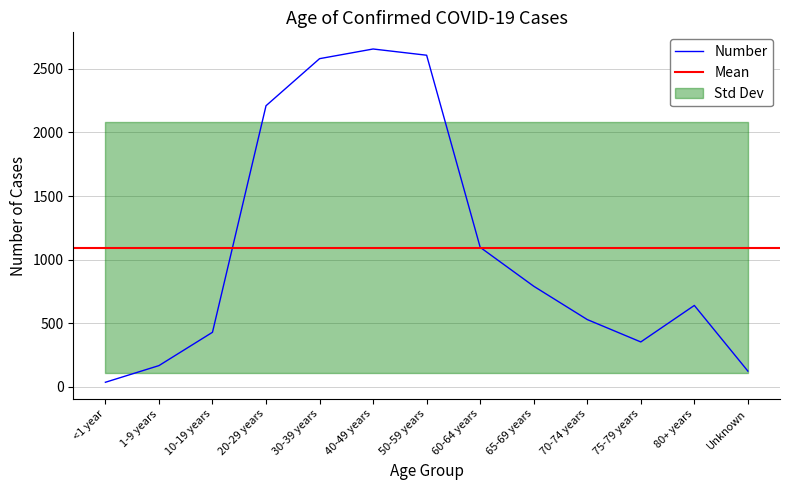

The value at 1-9 years is 167. True or false?

True